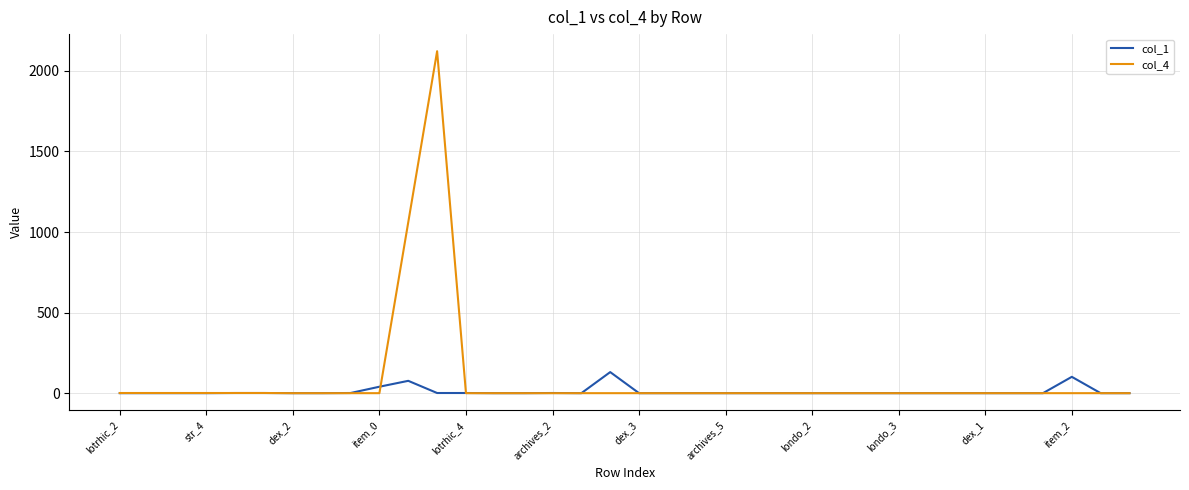

What is the greatest value displayed?

2121.8